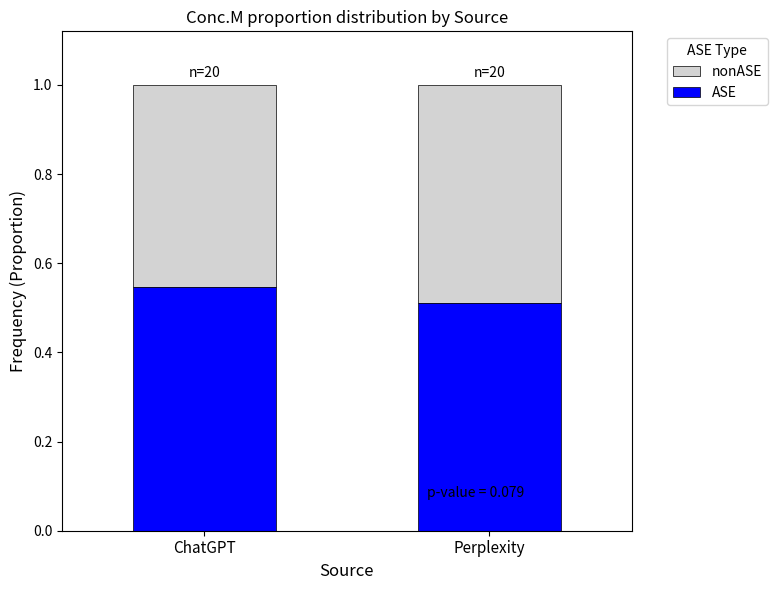

List the labels in order of ASE value, smallest first.

Perplexity, ChatGPT